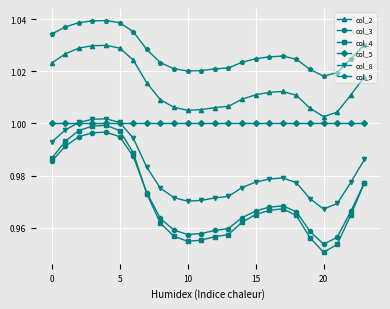

True or false: col_9 and col_5 cross at least once.

False